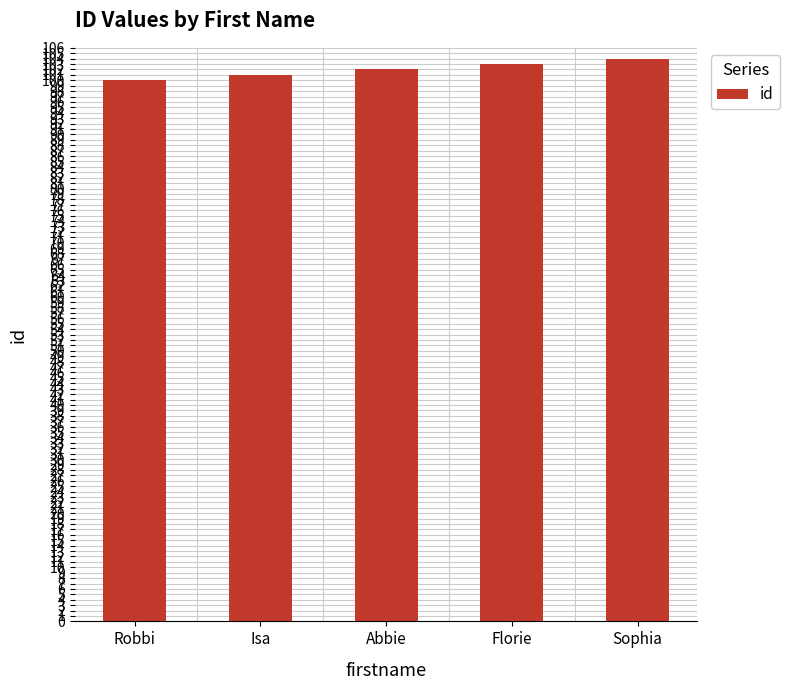

The value at Abbie is 68. True or false?

False